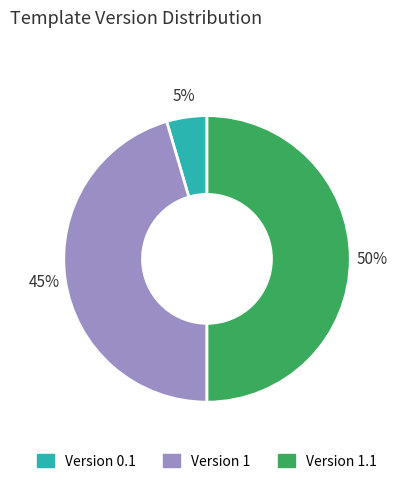

Is Version 0.1 the majority of the pie?

No